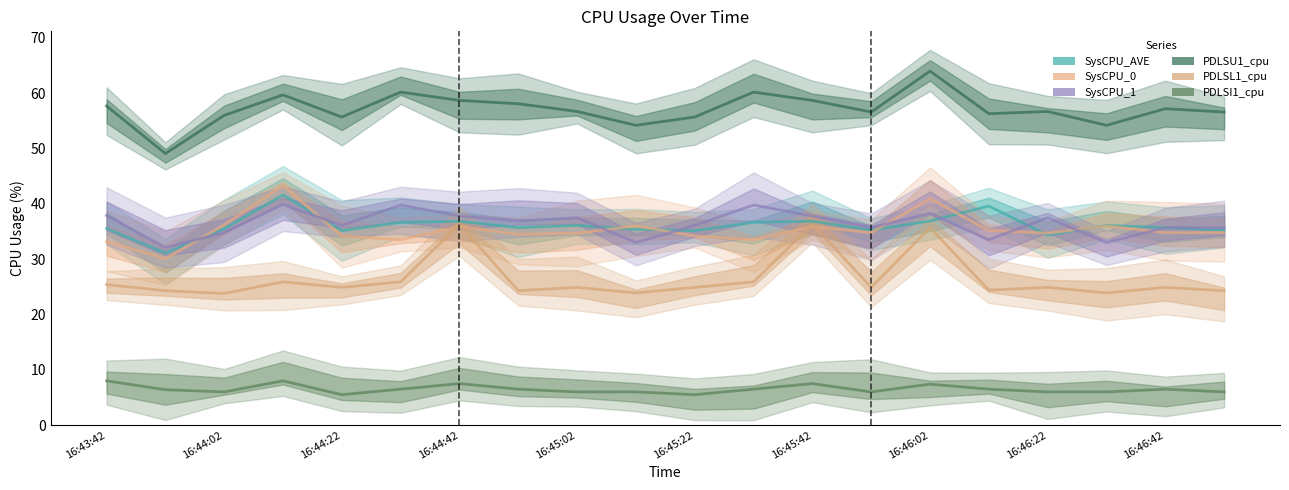

What is the highest value of the PDLSU1_cpu series?

64.0